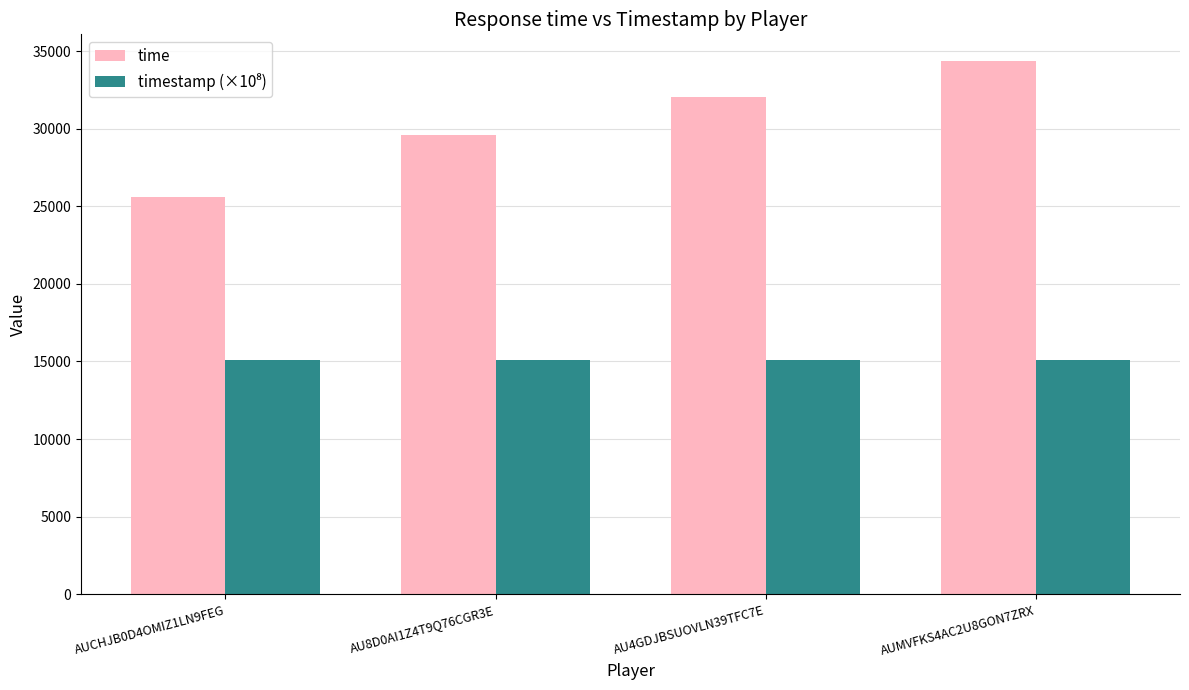

How many time values are between 29618 and 34371?

3